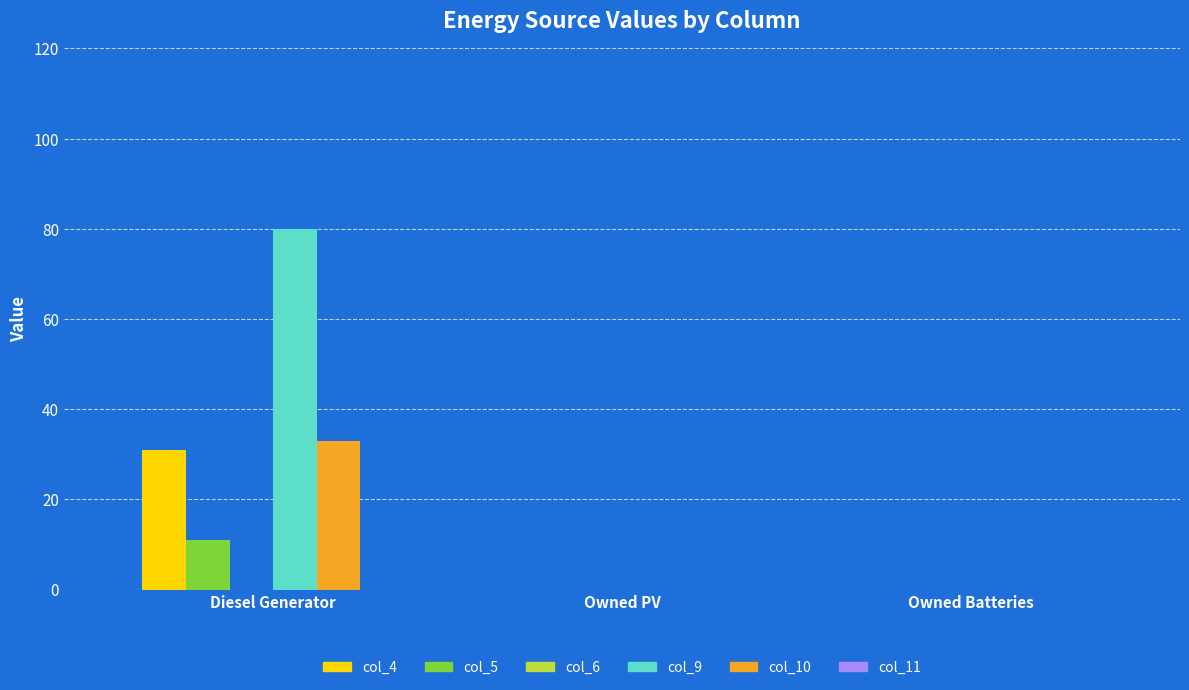

Reading left to right, transcribe all the data shown in this chart.

col_4: Diesel Generator=31	Owned PV=0	Owned Batteries=0
col_5: Diesel Generator=11	Owned PV=0	Owned Batteries=0
col_9: Diesel Generator=80	Owned PV=0	Owned Batteries=0
col_10: Diesel Generator=33	Owned PV=0	Owned Batteries=0